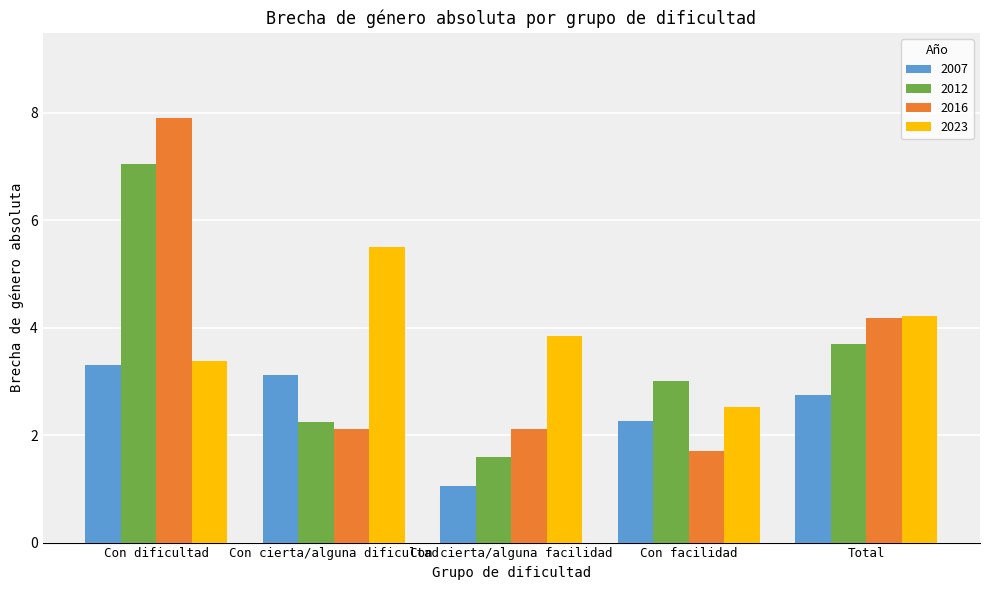

What is the approximate value of 2012 at Total?

3.7